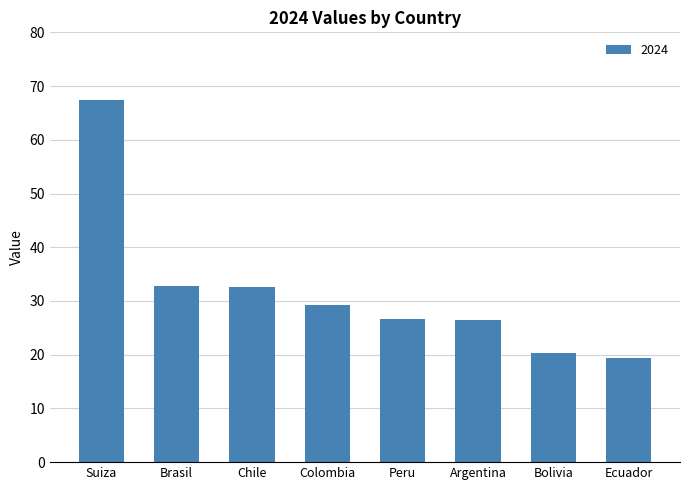

The chart shows a value of 67.5 at Suiza. True or false?

True